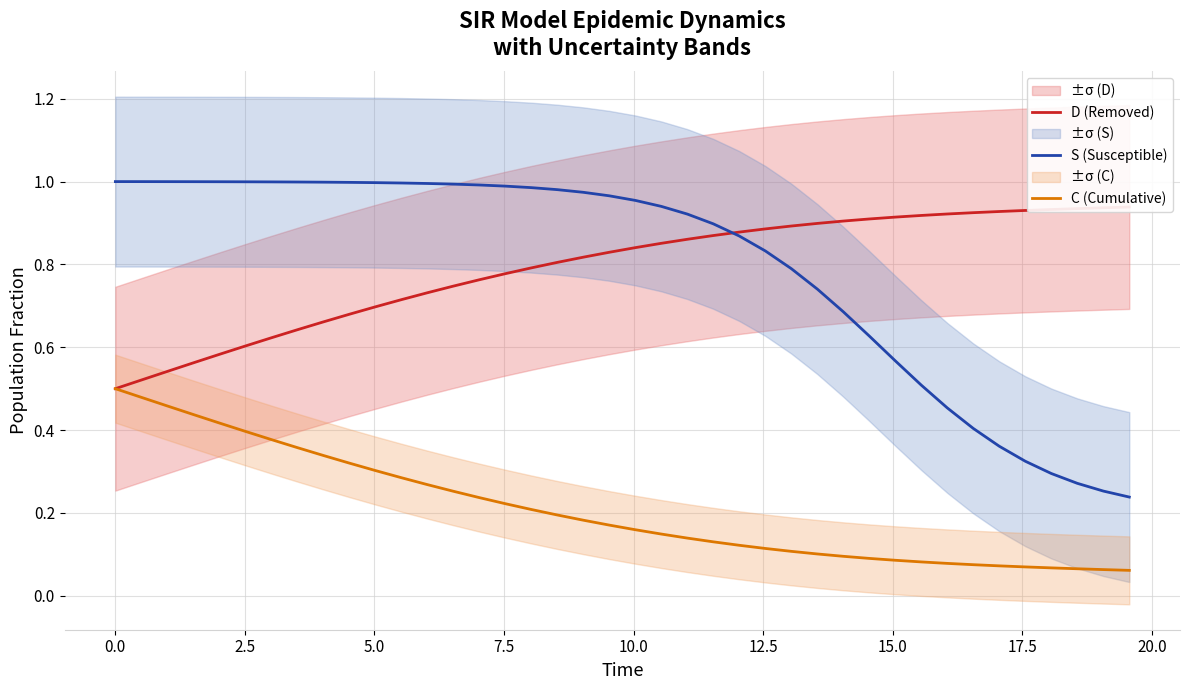

True or false: S (Susceptible) and C (Cumulative) cross at least once.

False